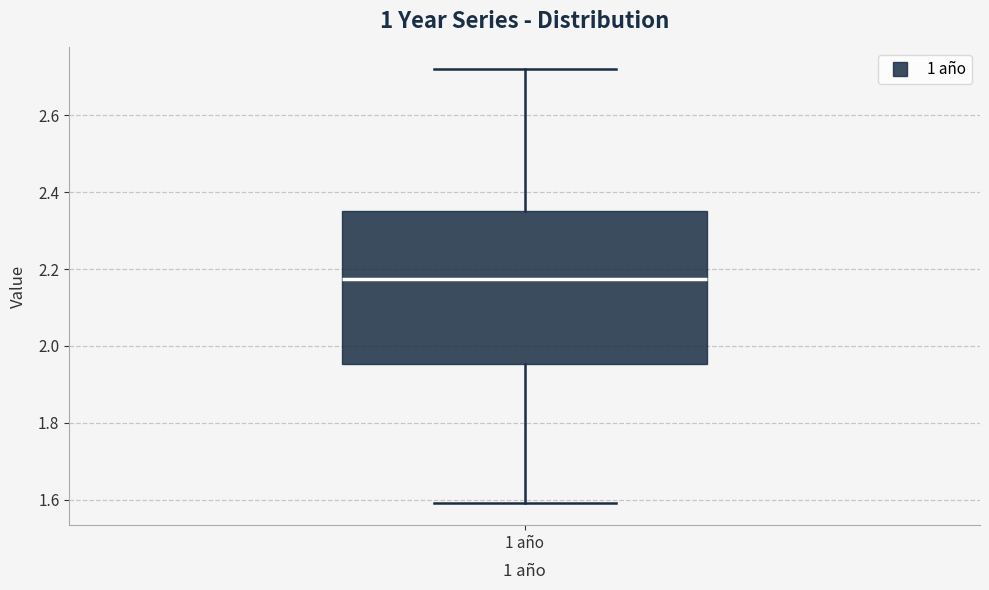

Read this box plot against the y-axis: the position of the median line, the range covered by the box, and the ends of both whiskers. The values are not printed on the chart, so give them approximately, as read against the axis.

median 2.18, box 1.96 to 2.36, whiskers 1.60 to 2.72